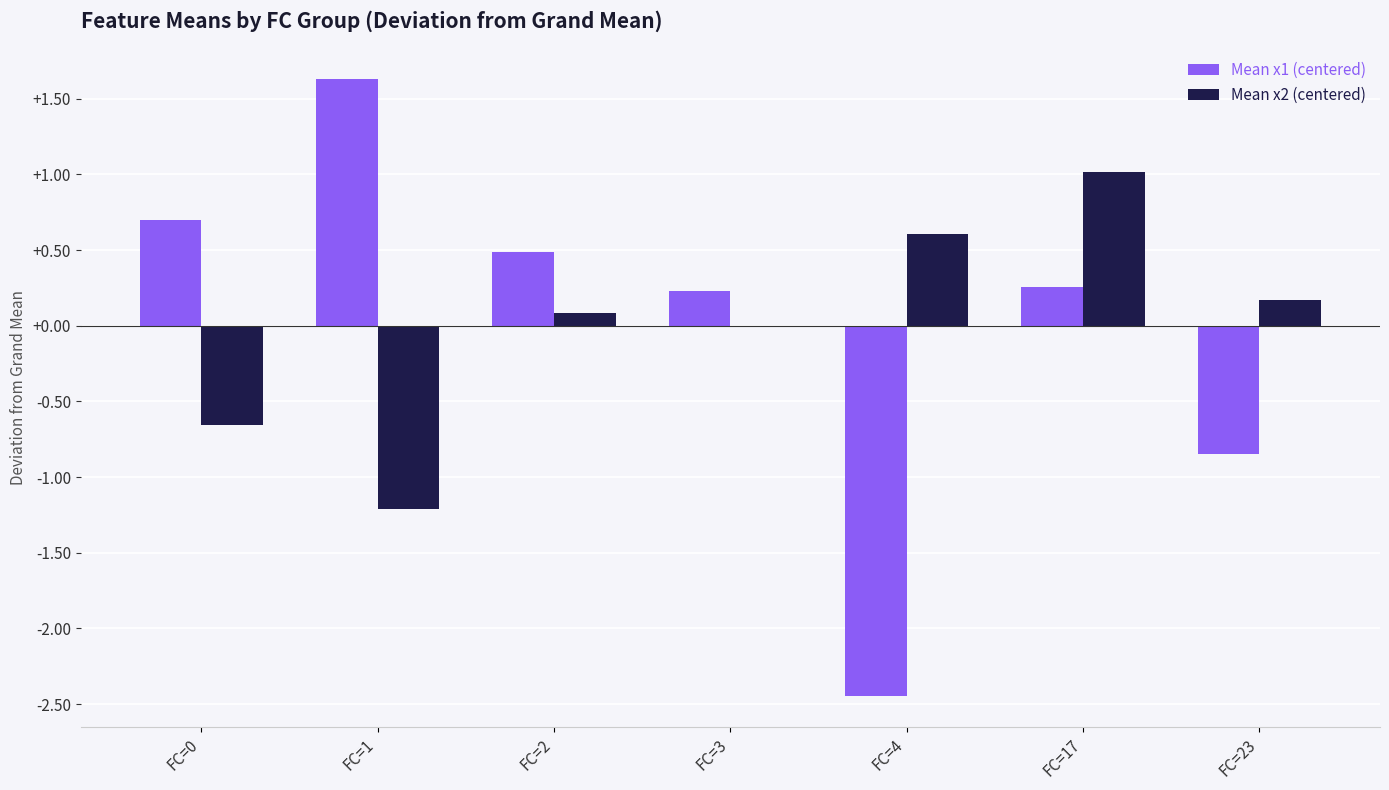

Where is Mean x2 (centered) nearest to the value 0?

FC=3